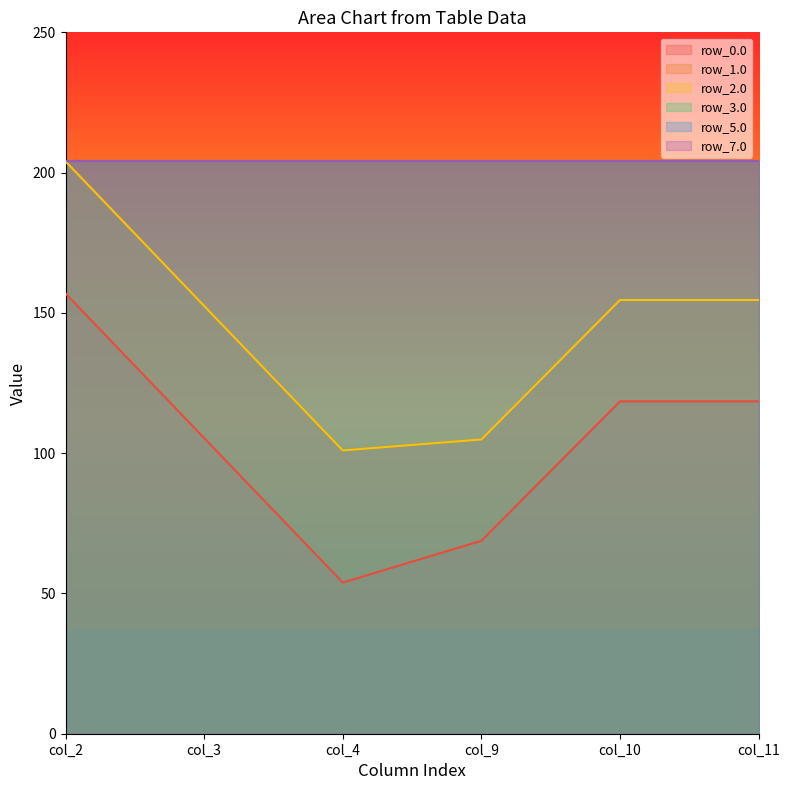

Reading left to right, list all the values displayed in this chart.

row_0.0: 156.9	105.4	53.9	68.8	118.5	118.5
row_1.0: 204.0	152.5	101.0	104.9	154.6	154.6
row_2.0: 204.0	152.5	101.0	104.9	154.6	154.6